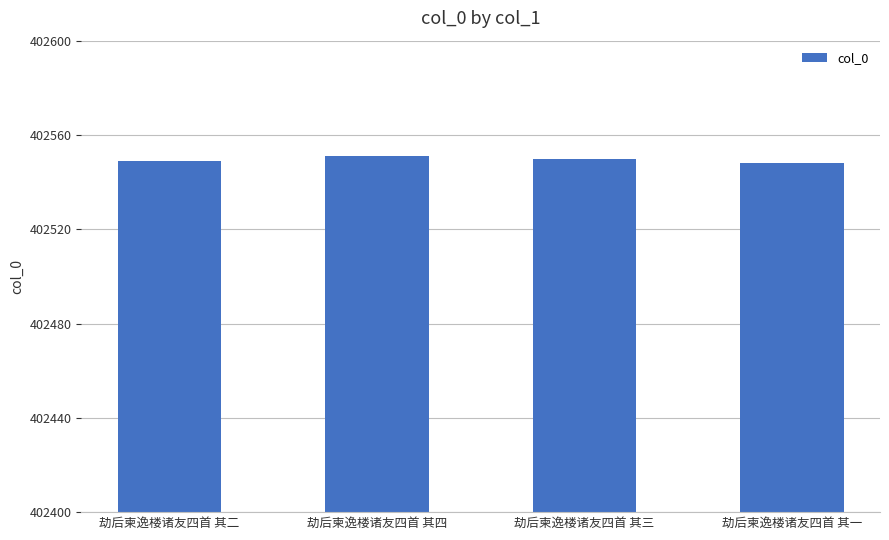

What is the smallest value displayed?

402548